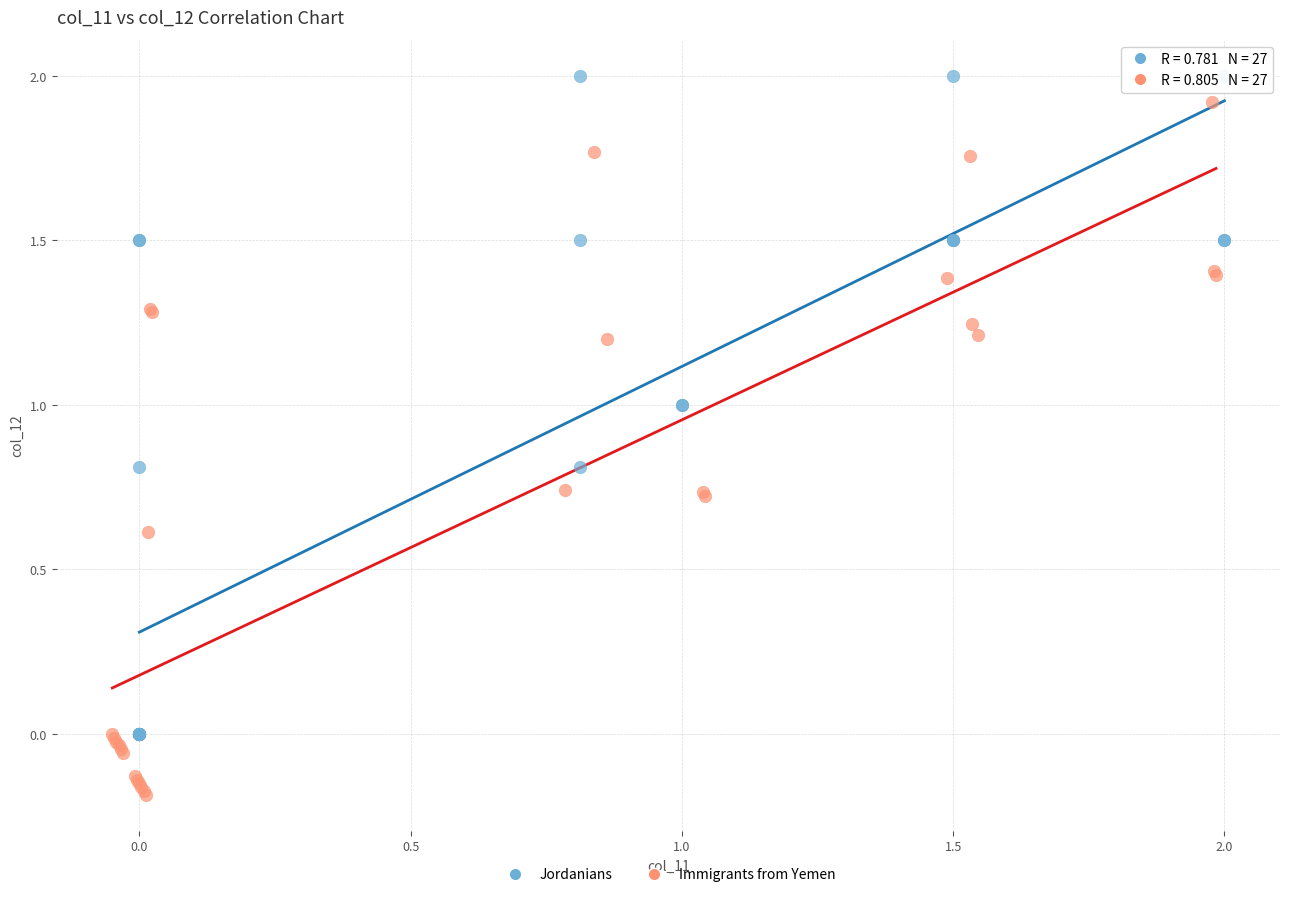

Which series contains the lowest Y value?

Immigrants from Yemen